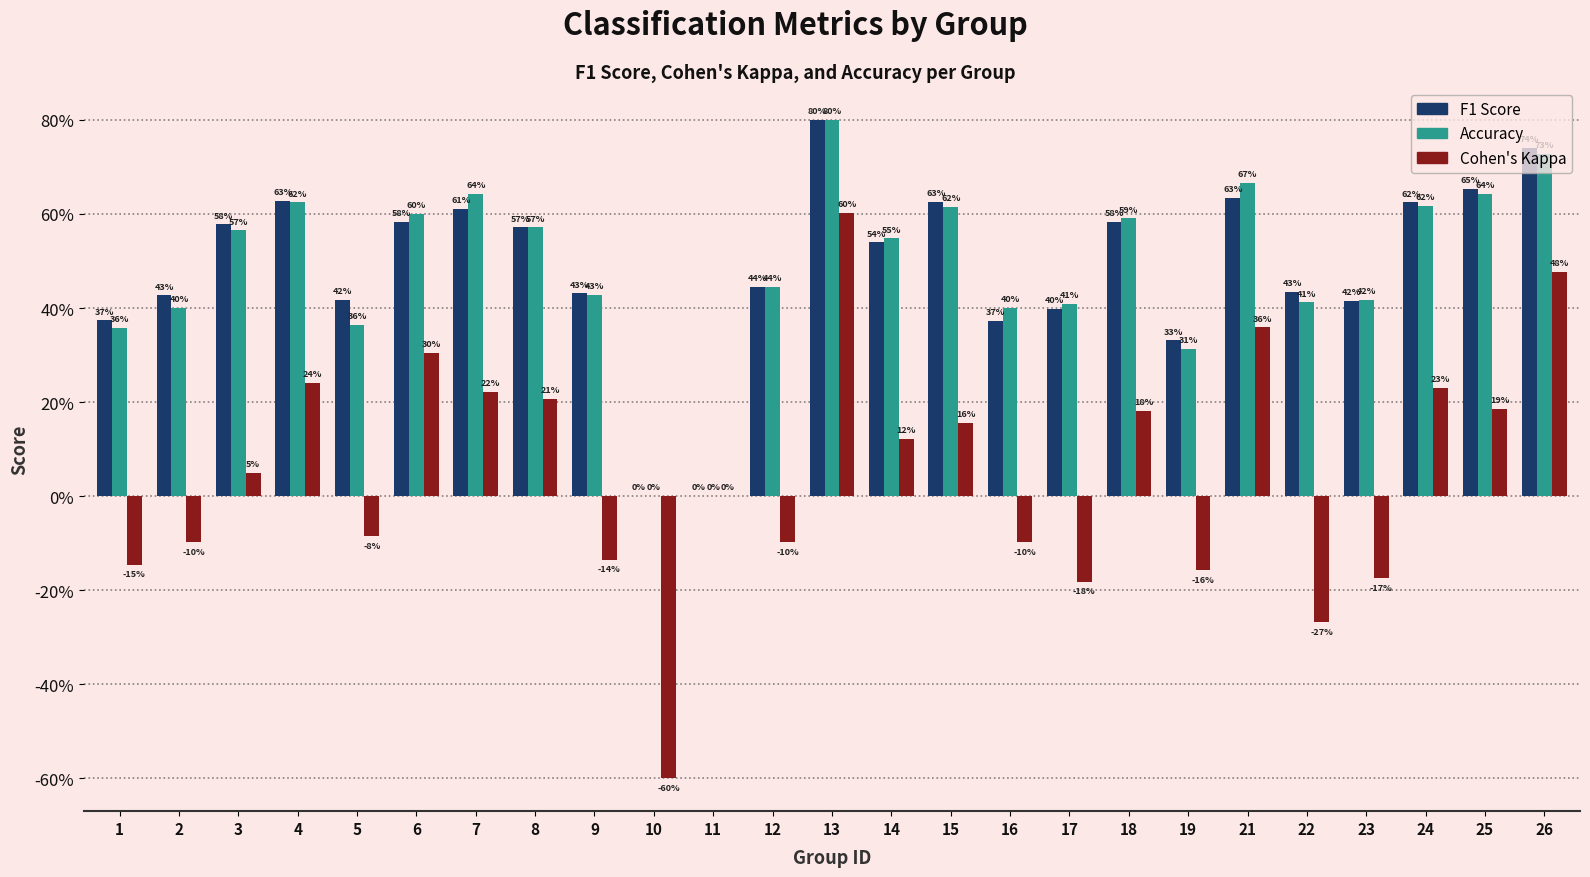

The kappa series shows -0.2 at 9. True or false?

False